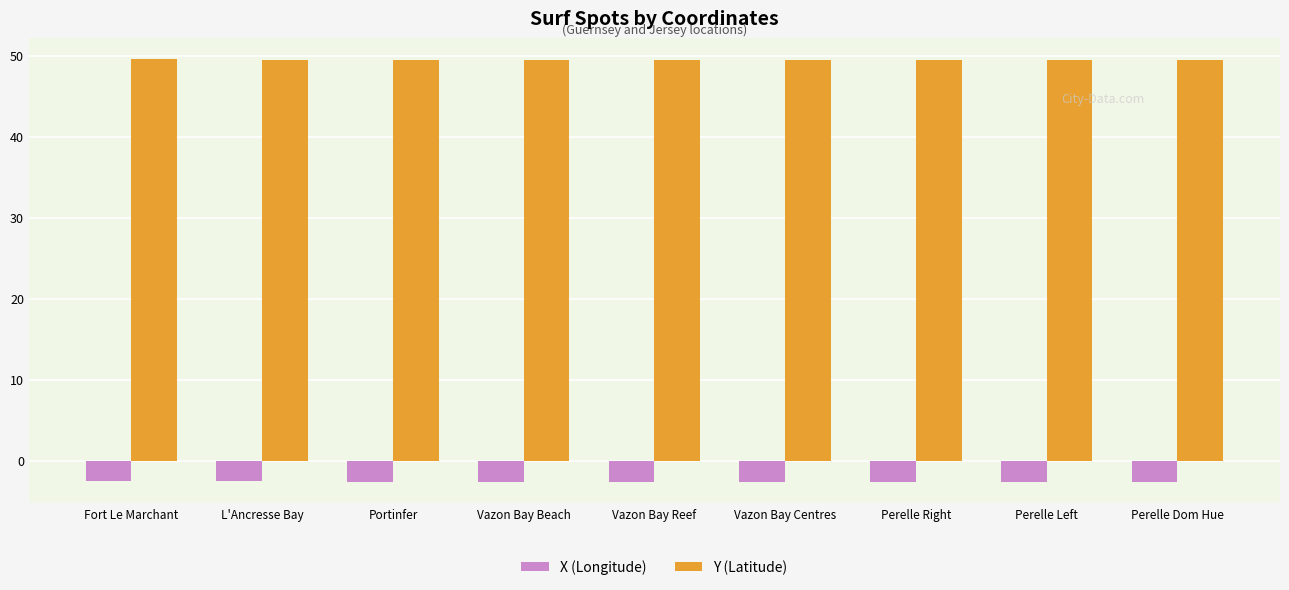

Are the bars horizontal?

No